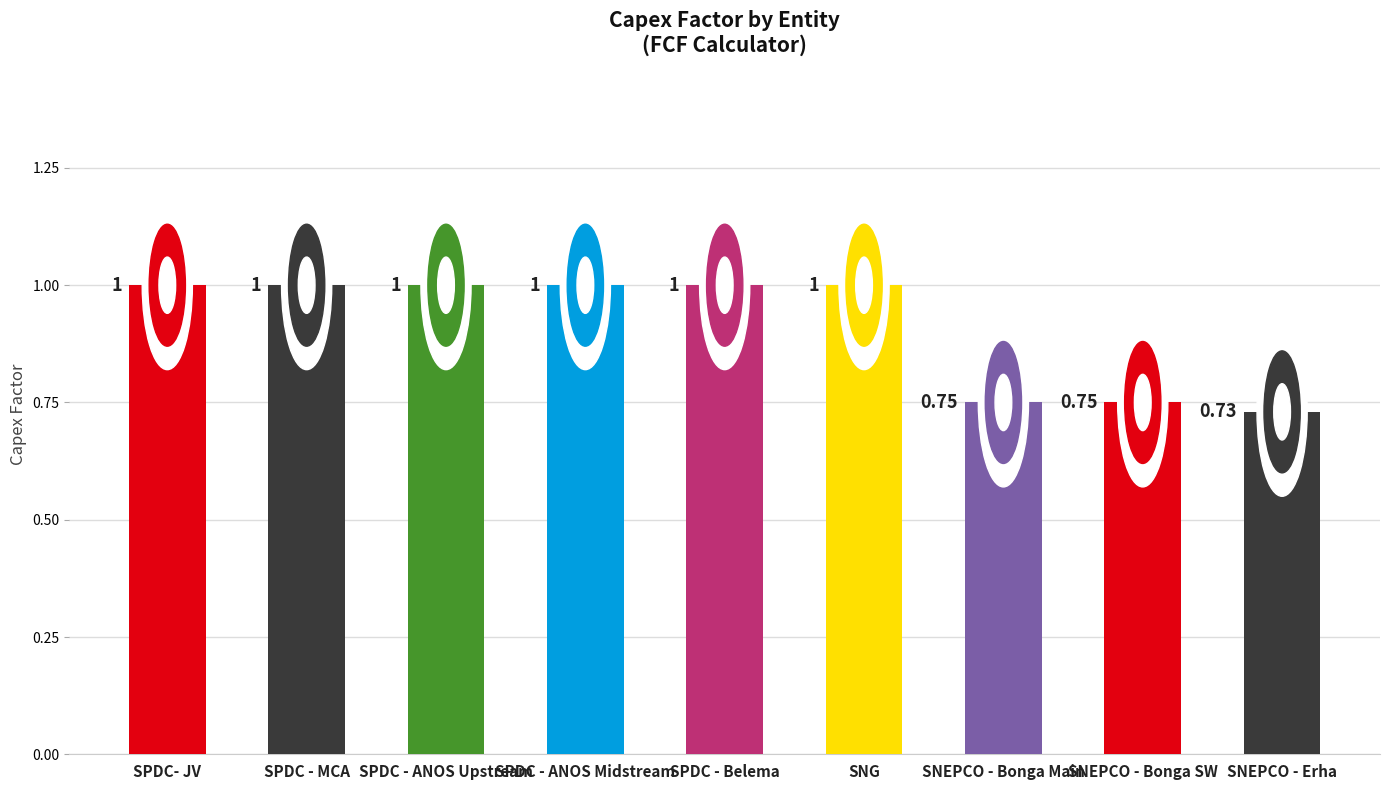

What is the label of the 6th bar from the left?

SNG